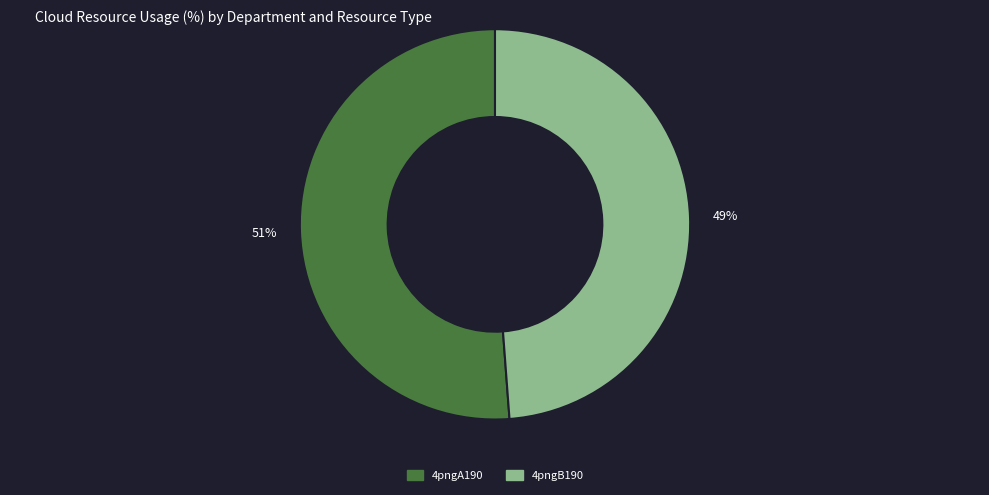

Is the sum of 4pngA190 and 4pngB190 greater than half?

Yes